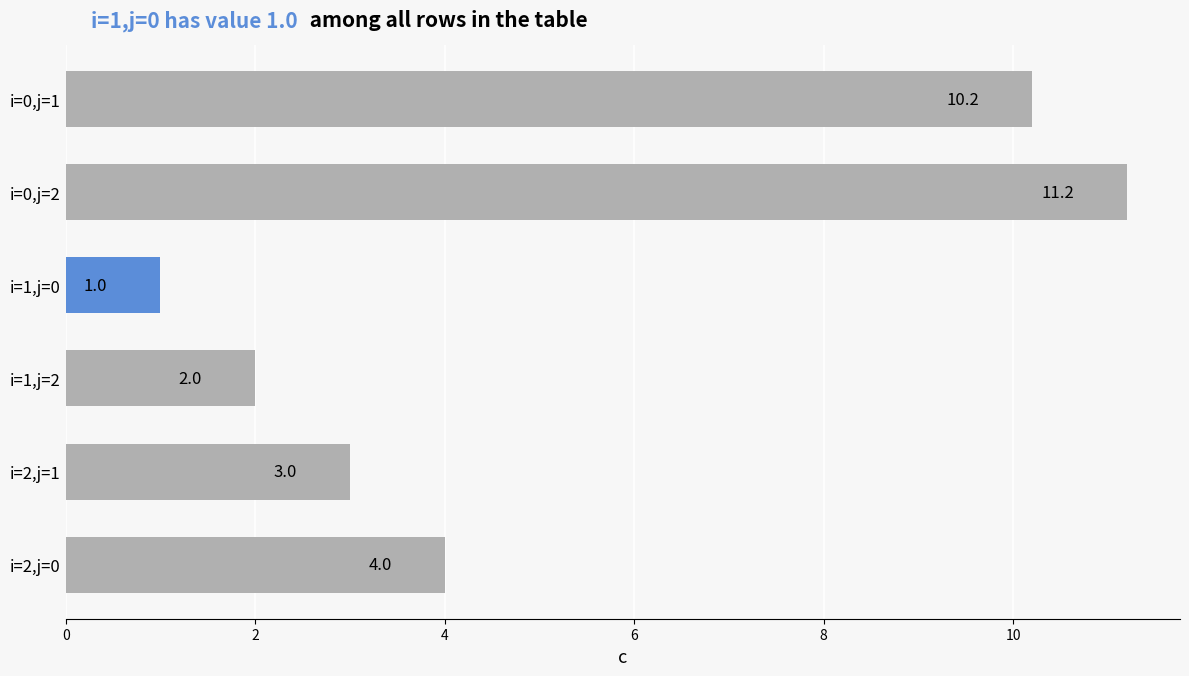

What is the label of the 3rd bar from the bottom?

i=1,j=2